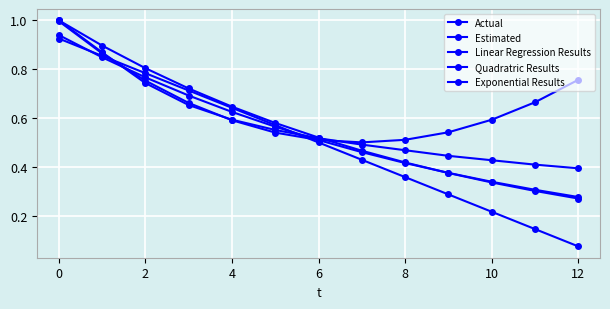

True or false: Quadratric Results has more than 0 points higher than both neighbors.

False